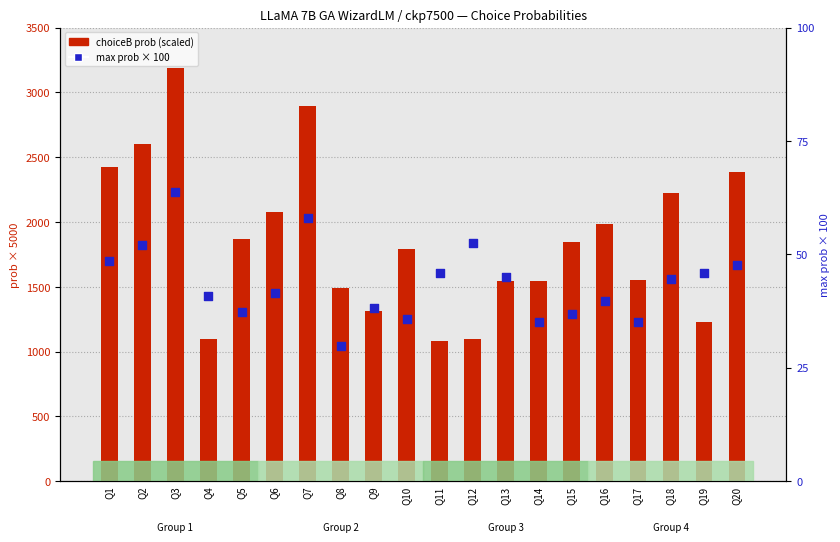

At which category is the sum across all series the highest?

Q3